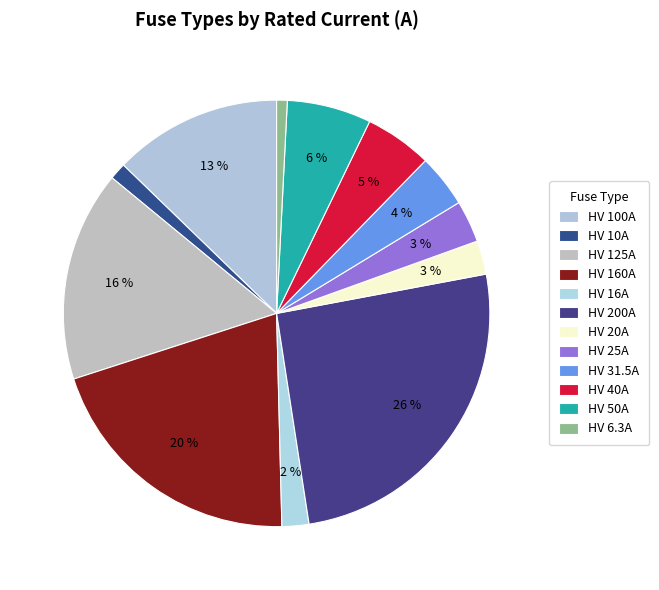

Is HV 125A the majority of the pie?

No